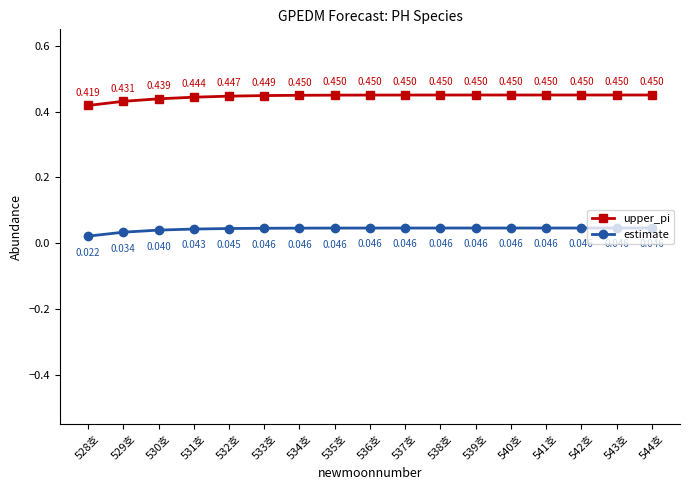

What are all the series names shown in the legend?

upper_pi, estimate